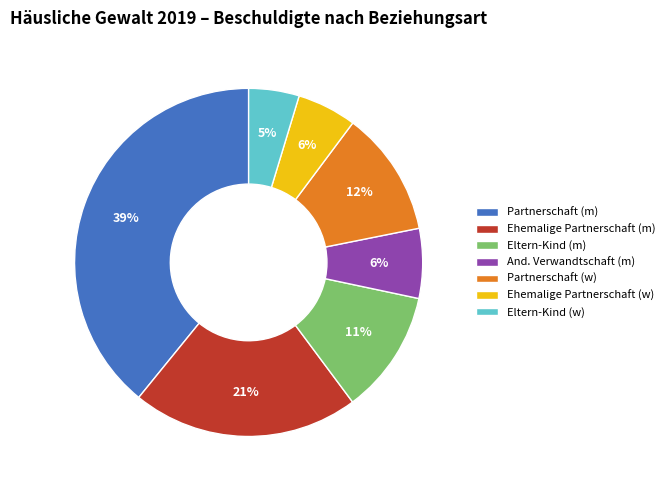

Count the number of slices in the pie.

7